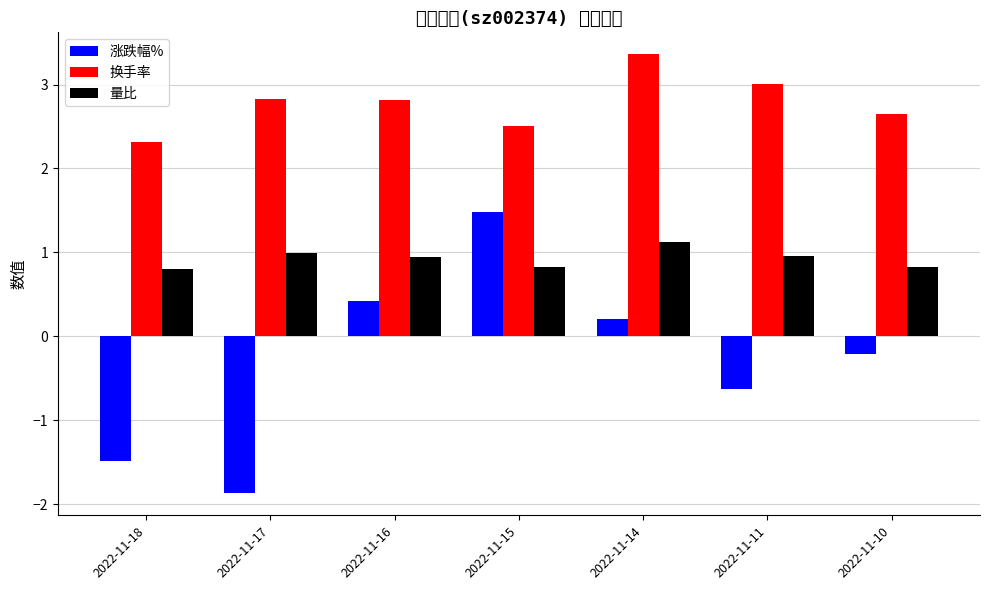

Are the bars grouped side by side (vs. stacked)?

Yes